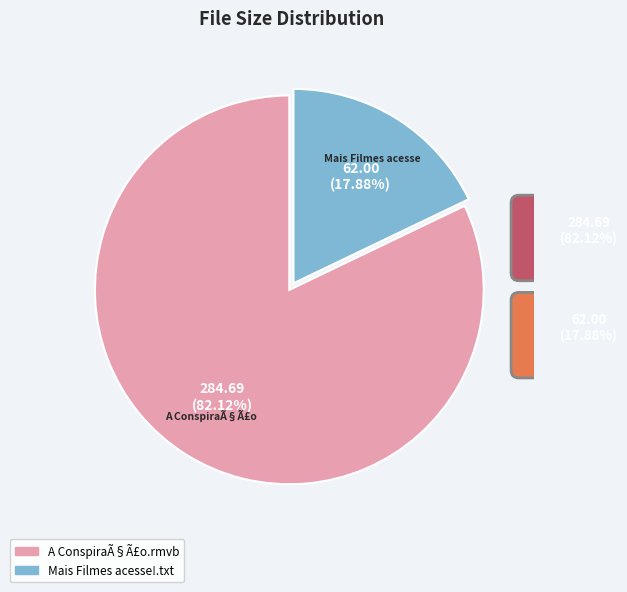

Which has a higher value, Mais Filmes acesse!.txt or A ConspiraÃ§Ã£o.rmvb?

A ConspiraÃ§Ã£o.rmvb